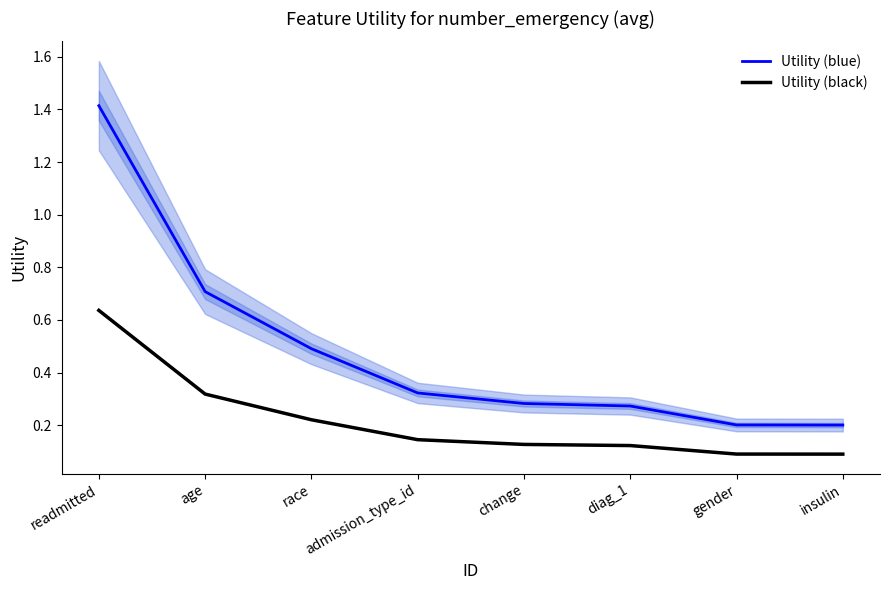

What position from the right is admission_type_id?

5